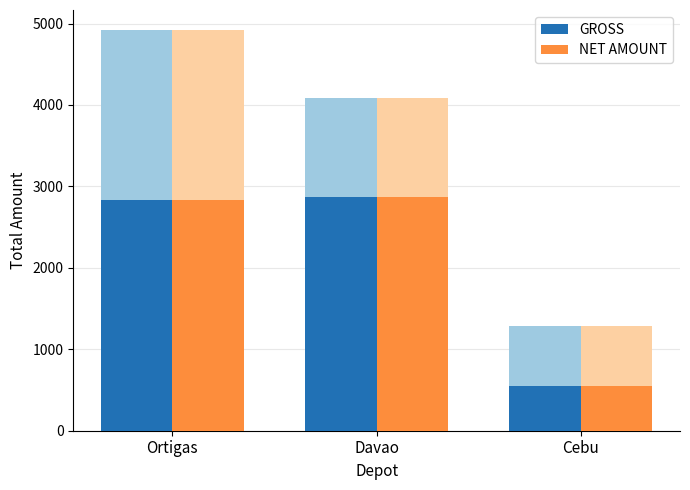

List the labels in order of GROSS (behind) / NET (front) 2 value, largest first.

Davao, Ortigas, Cebu